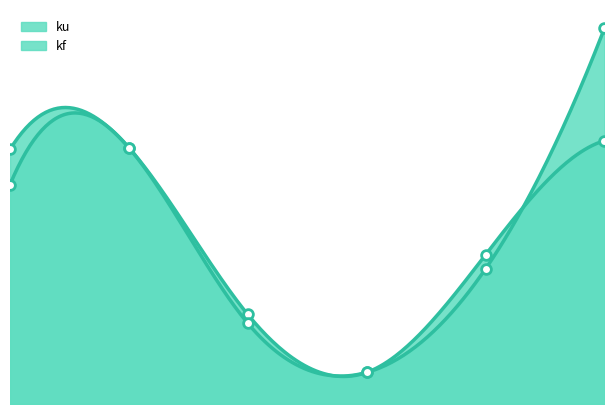

What is the difference between the second highest and second lowest values in the kf series?

1.0